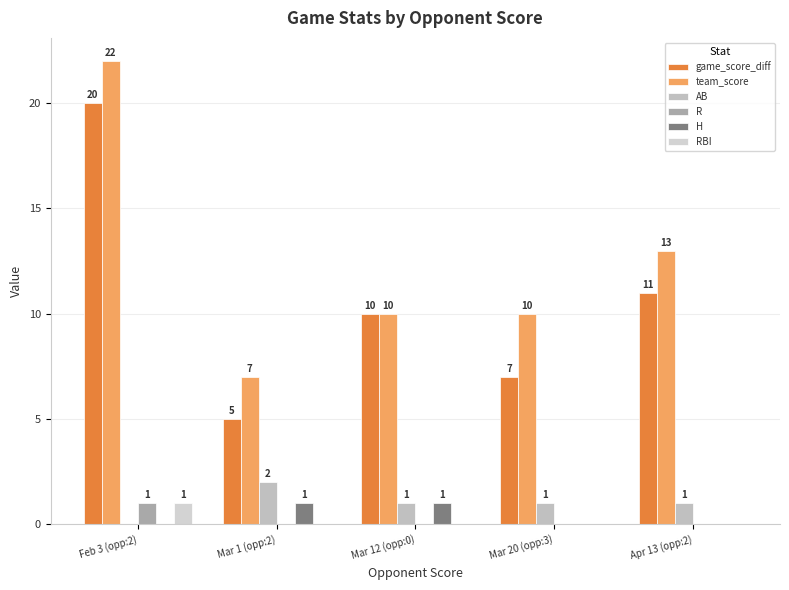

Reading left to right, extract all data points from this chart.

game_score_diff: Feb 3 (opp:2)=20	Mar 1 (opp:2)=5	Mar 12 (opp:0)=10	Mar 20 (opp:3)=7	Apr 13 (opp:2)=11
team_score: Feb 3 (opp:2)=22	Mar 1 (opp:2)=7	Mar 12 (opp:0)=10	Mar 20 (opp:3)=10	Apr 13 (opp:2)=13
AB: Feb 3 (opp:2)=0	Mar 1 (opp:2)=2	Mar 12 (opp:0)=1	Mar 20 (opp:3)=1	Apr 13 (opp:2)=1
R: Feb 3 (opp:2)=1	Mar 1 (opp:2)=0	Mar 12 (opp:0)=0	Mar 20 (opp:3)=0	Apr 13 (opp:2)=0
H: Feb 3 (opp:2)=0	Mar 1 (opp:2)=1	Mar 12 (opp:0)=1	Mar 20 (opp:3)=0	Apr 13 (opp:2)=0
RBI: Feb 3 (opp:2)=1	Mar 1 (opp:2)=0	Mar 12 (opp:0)=0	Mar 20 (opp:3)=0	Apr 13 (opp:2)=0